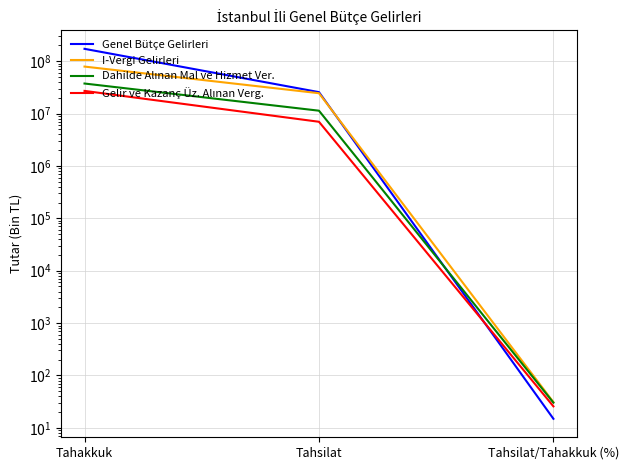

Read the Gelir ve Kazanç Üz. Alınan Verg. value at Tahsilat.

6979999.0